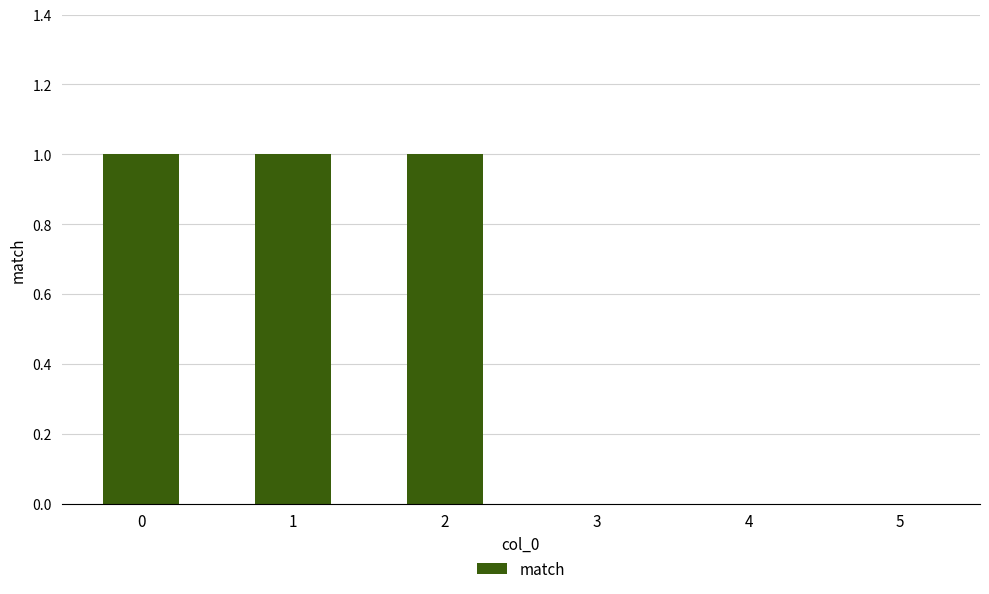

How many values are between 0 and 1?

6